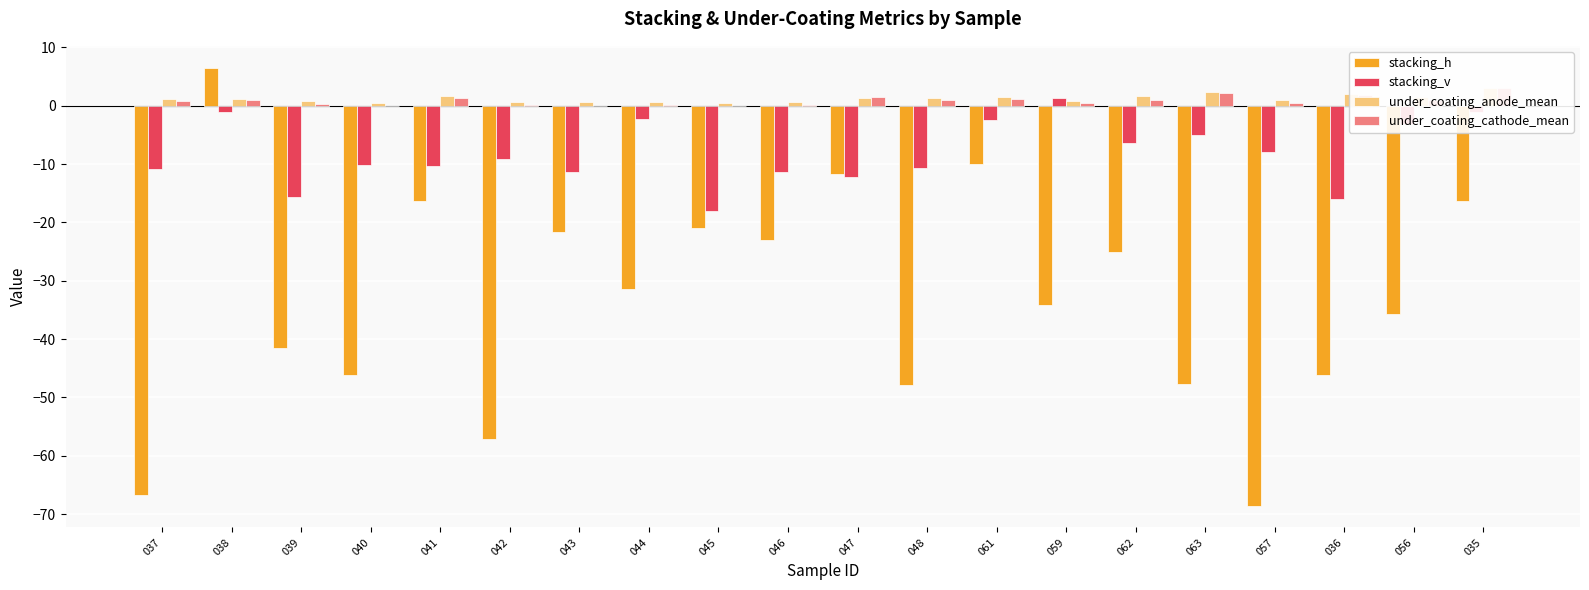

What is the average value of the under_coating_anode_mean series?

1.2